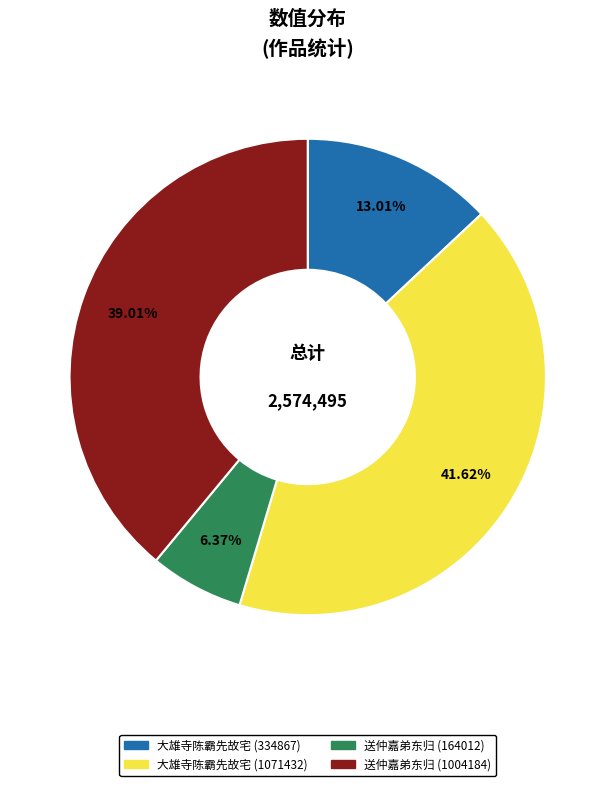

Approximately how many times larger is the value at 送仲嘉弟东归 (164012) compared to 大雄寺陈霸先故宅 (334867)?

0.5